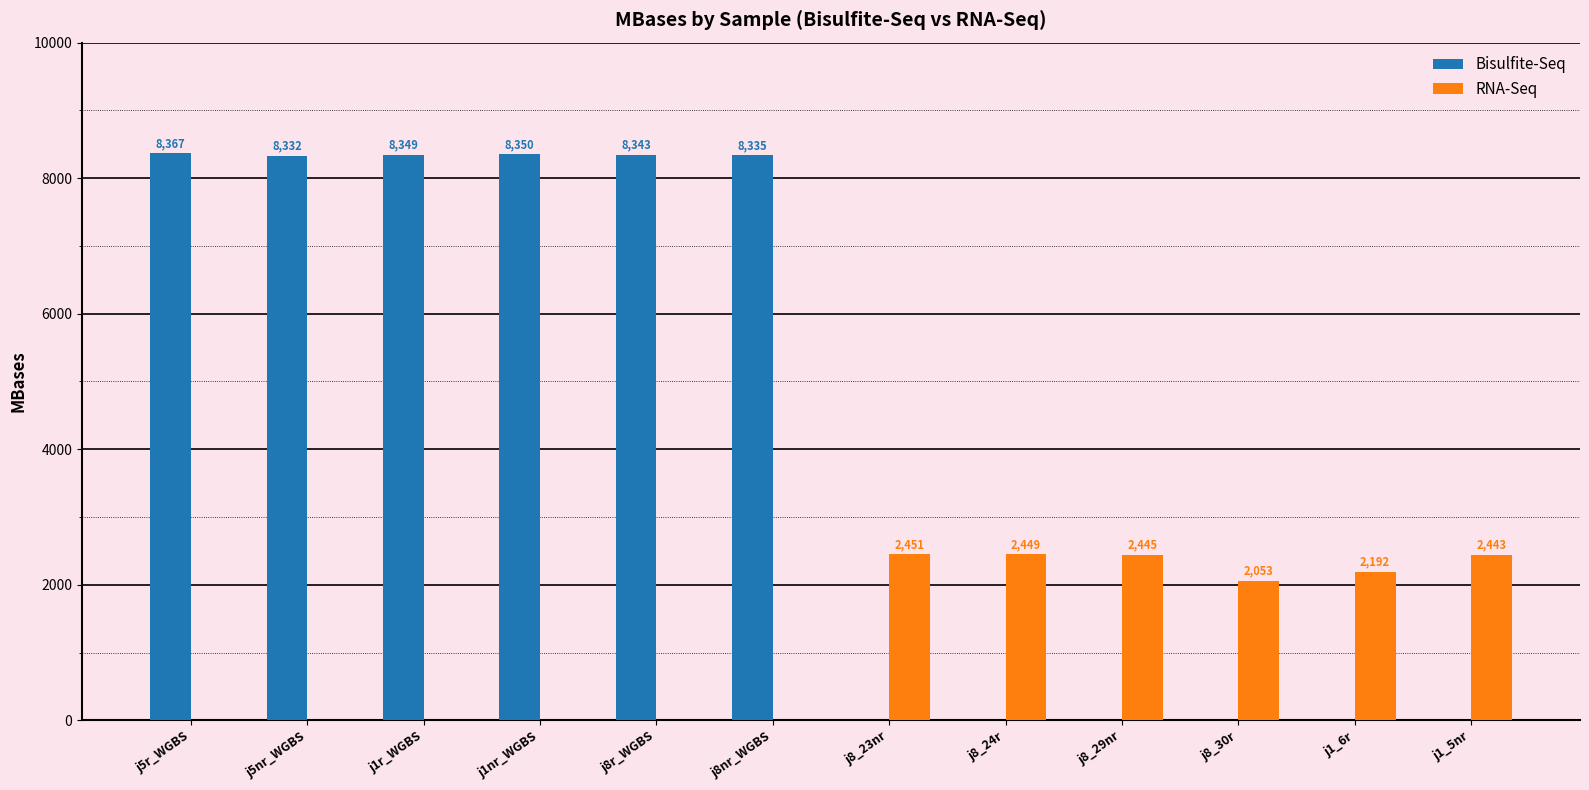

The value of RNA-Seq at j8r_WGBS is 804. True or false?

False